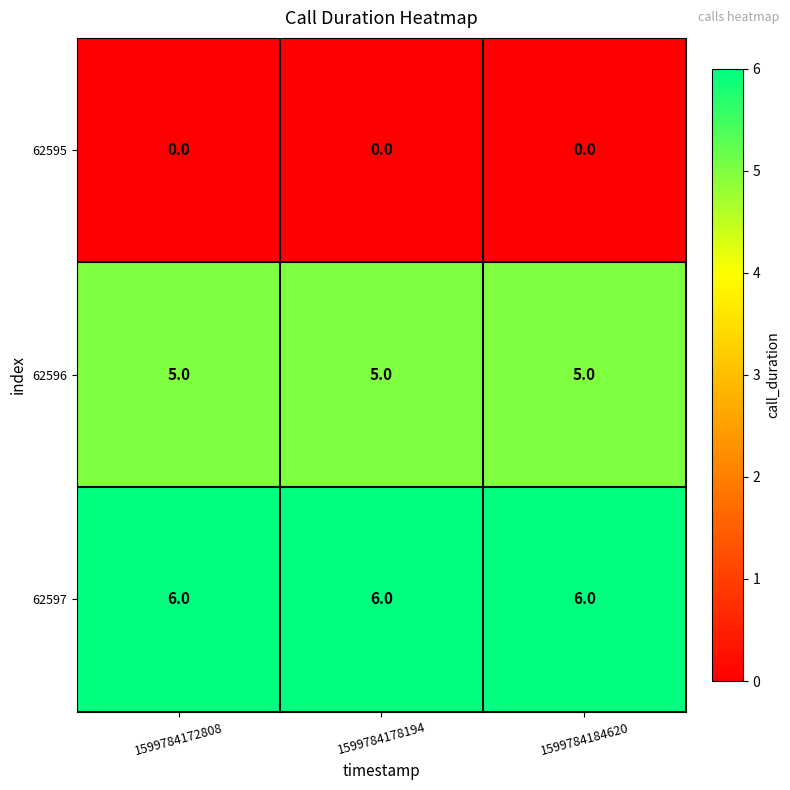

What is the total value across all series at 1599784172808?

11